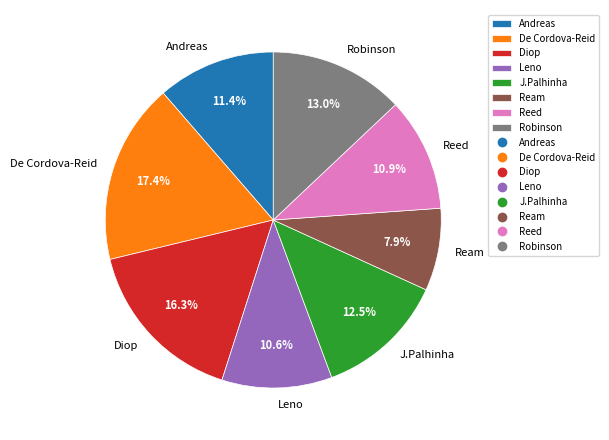

Which category has the smallest portion of the pie?

Ream